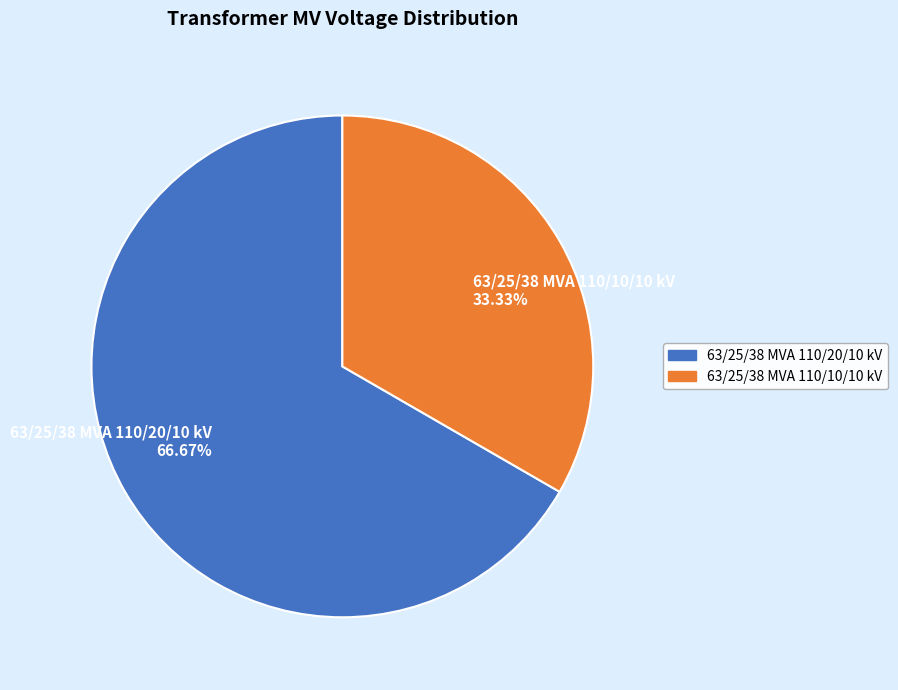

How many slices are in this pie chart?

2